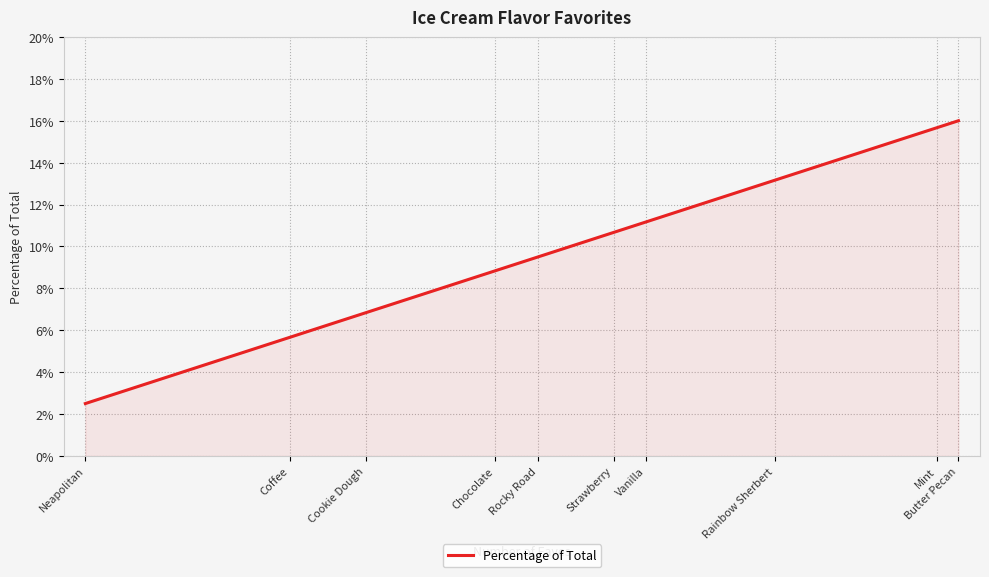

Which has a higher value, Butter Pecan or Chocolate?

Butter Pecan